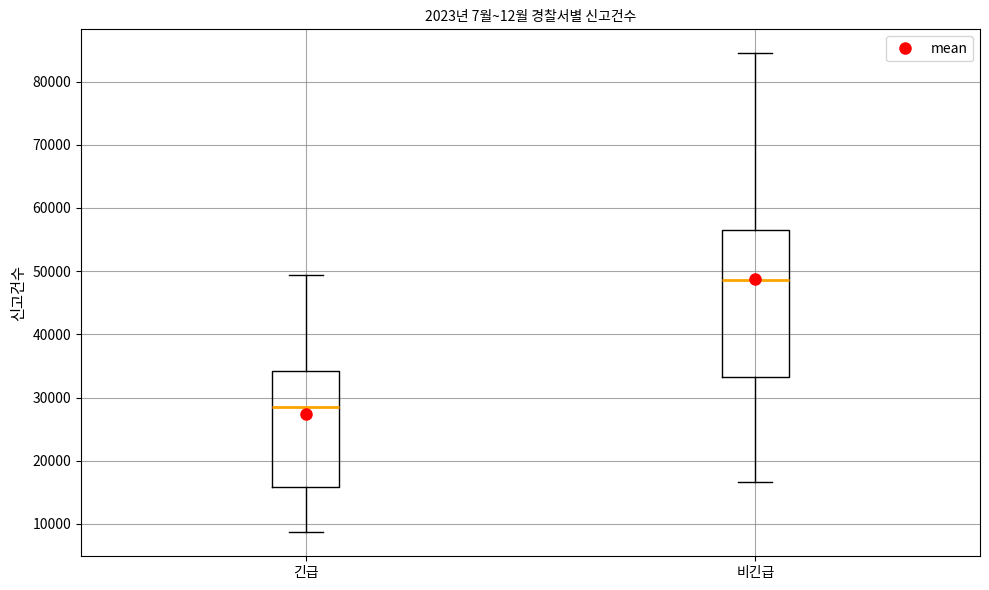

Reading left to right, read every box against the y-axis: the position of its median line, the range the box covers, and the ends of its whiskers. The values are not printed on the chart, so give them approximately, as read against the axis.

긴급: median 28000, box 16000 to 34000, whiskers 9000 to 49000
비긴급: median 49000, box 33000 to 56000, whiskers 17000 to 84000